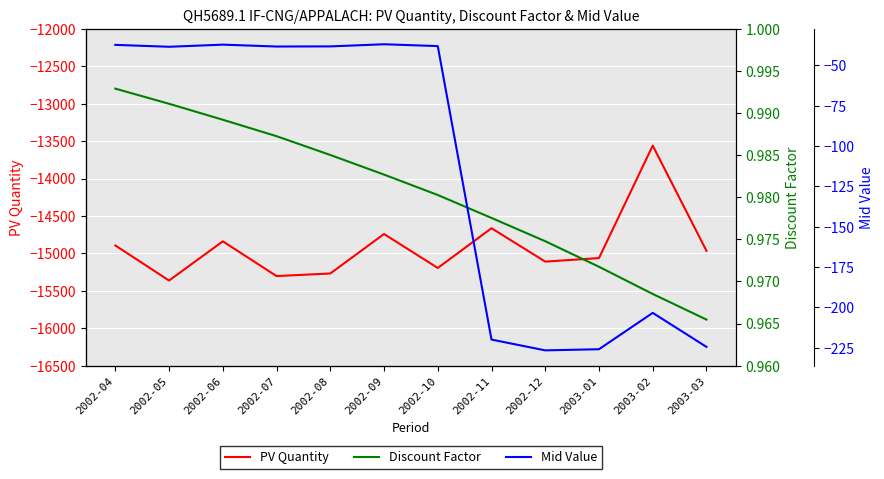

Reading right to left, what are all the values shown in this chart?

PV Quantity: 2003-03=-14964.8	2003-02=-13559.2	2003-01=-15062.1	2002-12=-15109.1	2002-11=-14663.2	2002-10=-15194.3	2002-09=-14740.5	2002-08=-15268.0	2002-07=-15302.6	2002-06=-14838.2	2002-05=-15362.2	2002-04=-14893.6
Discount Factor: 2003-03=1.0	2003-02=1.0	2003-01=1.0	2002-12=1.0	2002-11=1.0	2002-10=1.0	2002-09=1.0	2002-08=1.0	2002-07=1.0	2002-06=1.0	2002-05=1.0	2002-04=1.0
Mid Value: 2003-03=-224.5	2003-02=-203.4	2003-01=-225.9	2002-12=-226.6	2002-11=-219.9	2002-10=-38.0	2002-09=-36.9	2002-08=-38.2	2002-07=-38.3	2002-06=-37.1	2002-05=-38.4	2002-04=-37.2